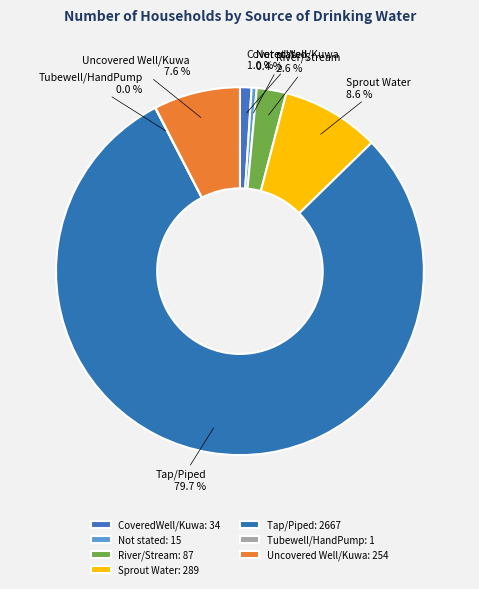

What percentage do Sprout Water and Uncovered Well/Kuwa together represent?

16.2%